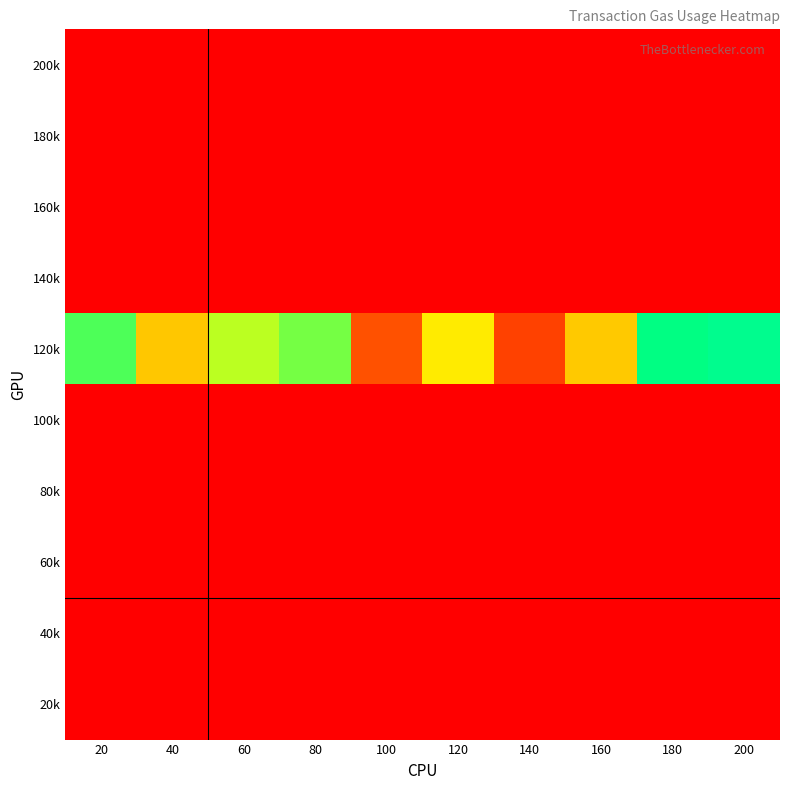

Reading left to right, what are all the values shown in this chart?

200k: 20=0.0	40=0.0	60=0.0	80=0.0	100=0.0	120=0.0	140=0.0	160=0.0	180=0.0	200=0.0
180k: 20=0.0	40=0.0	60=0.0	80=0.0	100=0.0	120=0.0	140=0.0	160=0.0	180=0.0	200=0.0
160k: 20=0.0	40=0.0	60=0.0	80=0.0	100=0.0	120=0.0	140=0.0	160=0.0	180=0.0	200=0.0
140k: 20=0.0	40=0.0	60=0.0	80=0.0	100=0.0	120=0.0	140=0.0	160=0.0	180=0.0	200=0.0
120k: 20=61743.3	40=37337.5	60=57508.3	80=60252.5	100=16295.0	120=47758.9	140=13253.3	160=37655.0	180=67555.0	200=73590.0
100k: 20=0.0	40=0.0	60=0.0	80=0.0	100=0.0	120=0.0	140=0.0	160=0.0	180=0.0	200=0.0
80k: 20=0.0	40=0.0	60=0.0	80=0.0	100=0.0	120=0.0	140=0.0	160=0.0	180=0.0	200=0.0
60k: 20=0.0	40=0.0	60=0.0	80=0.0	100=0.0	120=0.0	140=0.0	160=0.0	180=0.0	200=0.0
40k: 20=0.0	40=0.0	60=0.0	80=0.0	100=0.0	120=0.0	140=0.0	160=0.0	180=0.0	200=0.0
20k: 20=0.0	40=0.0	60=0.0	80=0.0	100=0.0	120=0.0	140=0.0	160=0.0	180=0.0	200=0.0